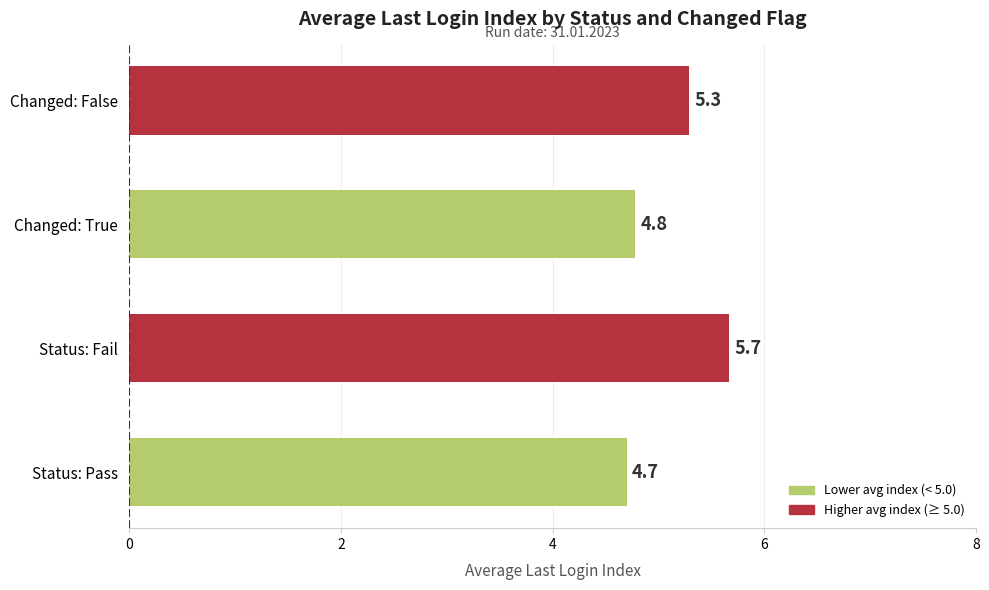

Which has a higher value, Changed: True or Status: Pass?

Changed: True